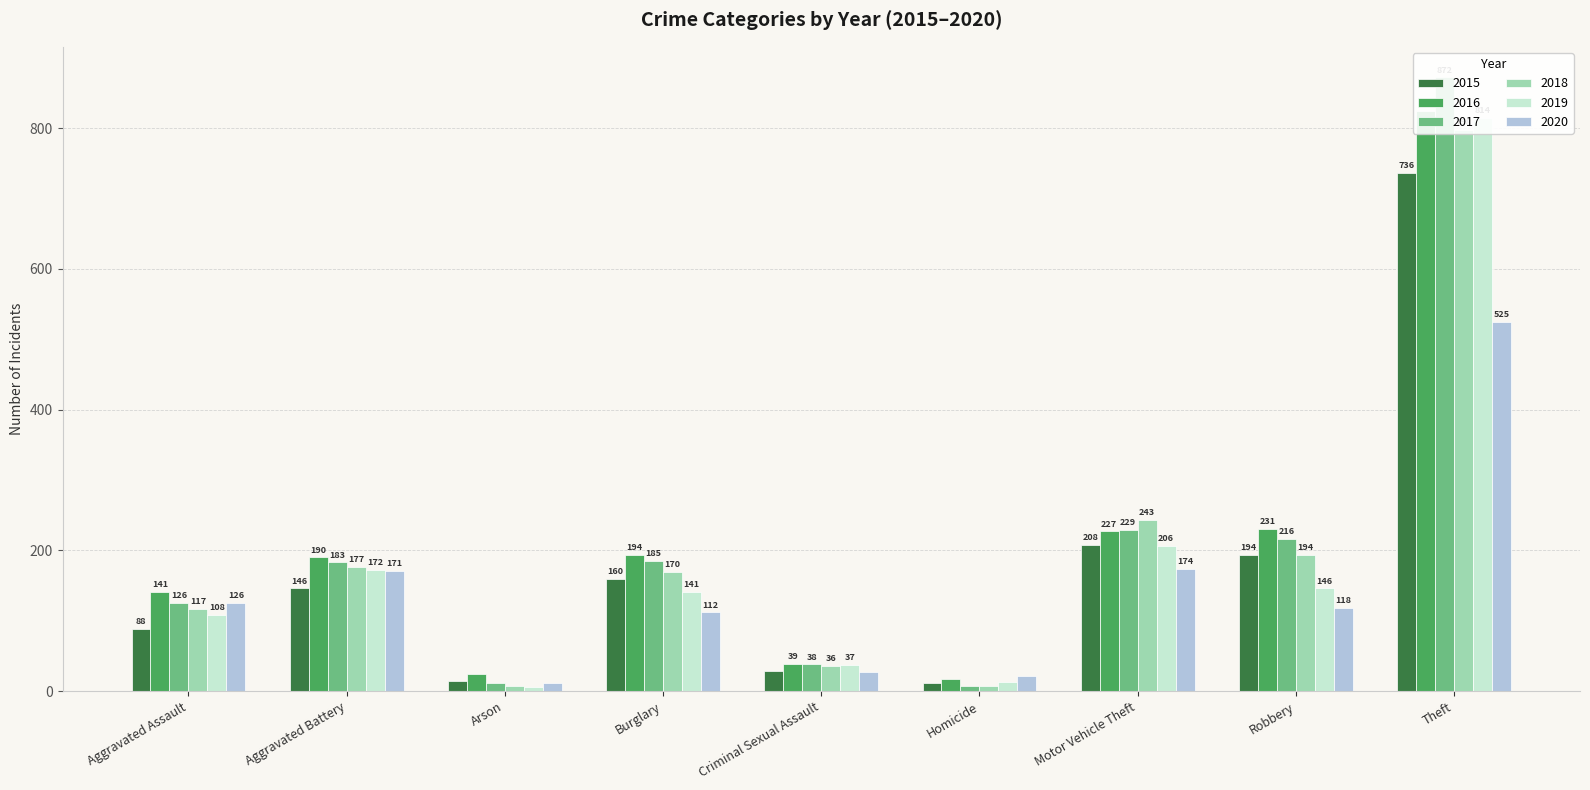

What position from the left is Criminal Sexual Assault?

5